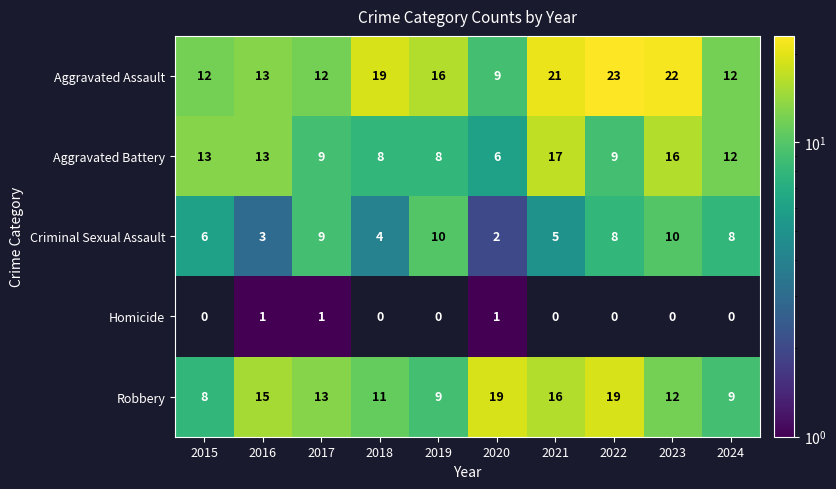

The Criminal Sexual Assault series shows 4 at 2018. True or false?

True